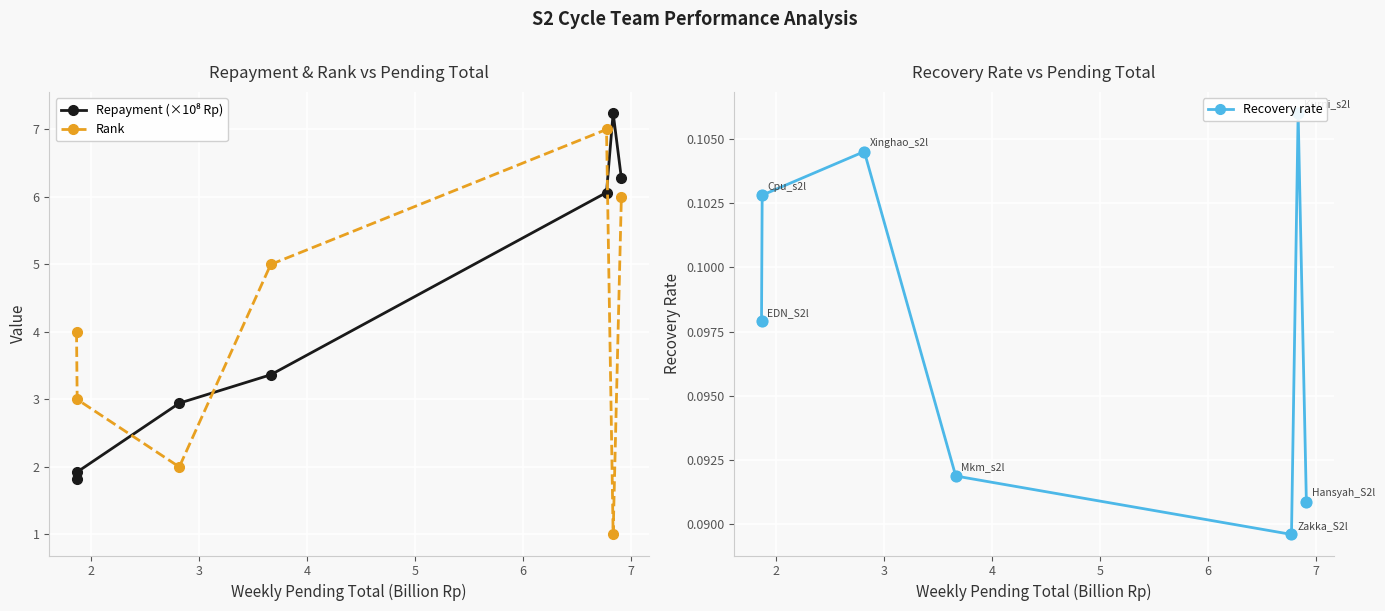

Which series contains the lowest Y value?

Recovery rate